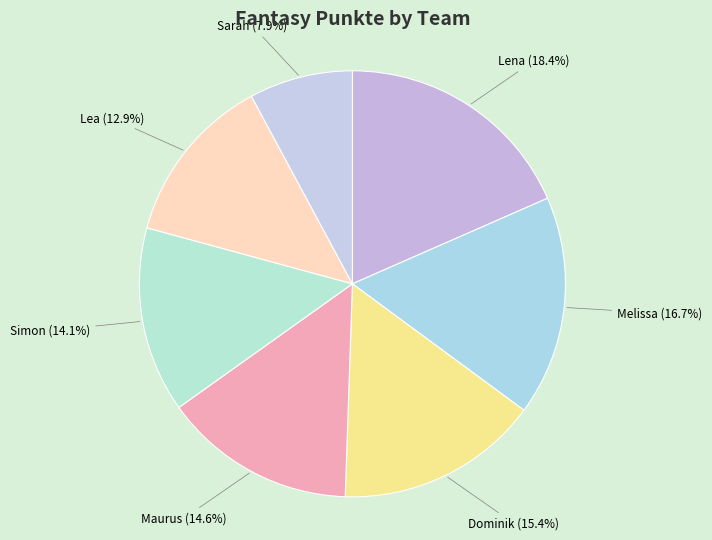

The Maurus slice represents 15% of the pie. True or false?

True